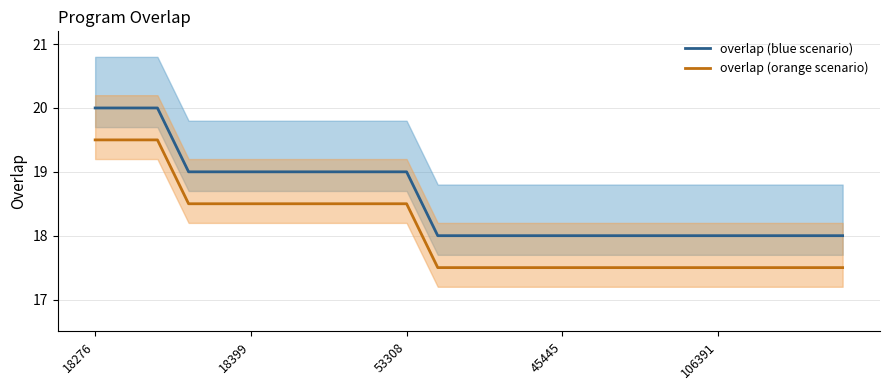

Which has a higher value, 24 or 6?

6